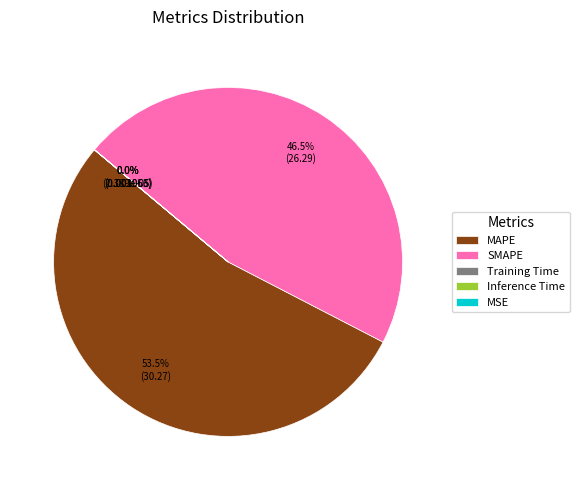

Combined, do MAPE and SMAPE account for over 50%?

Yes